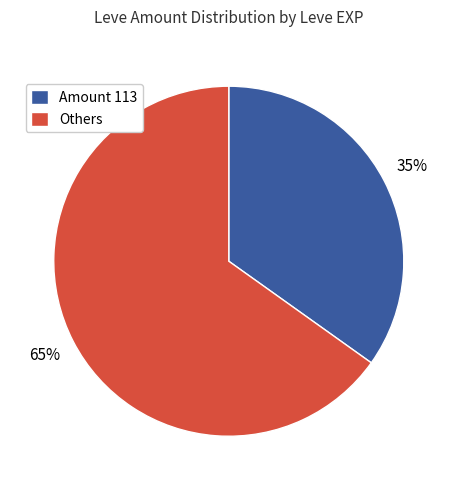

Rank the categories by value from lowest to highest.

Amount 113, Others